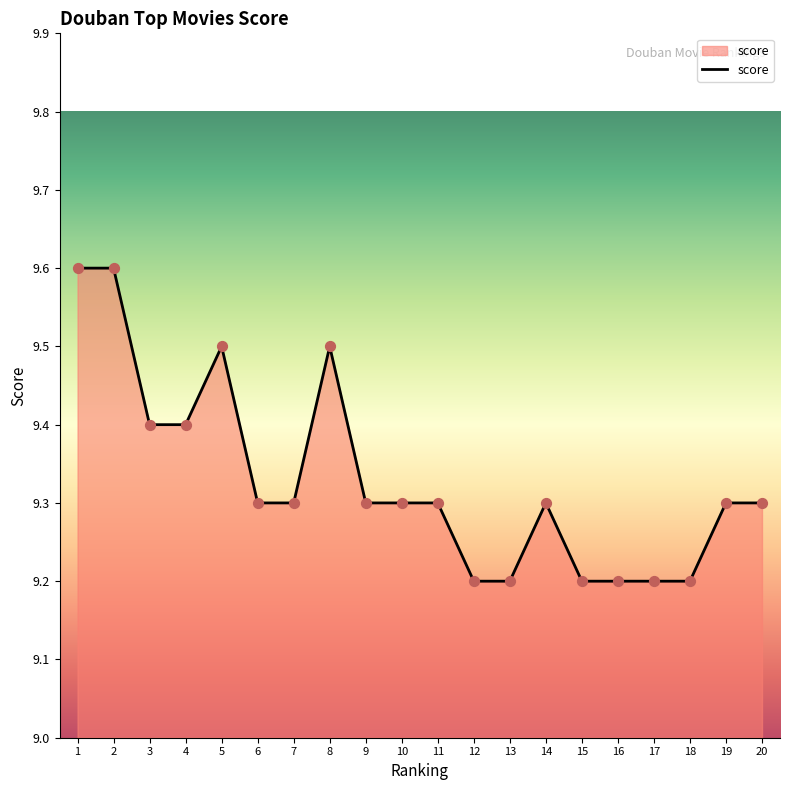

Which has a higher value, 11 or 2?

2